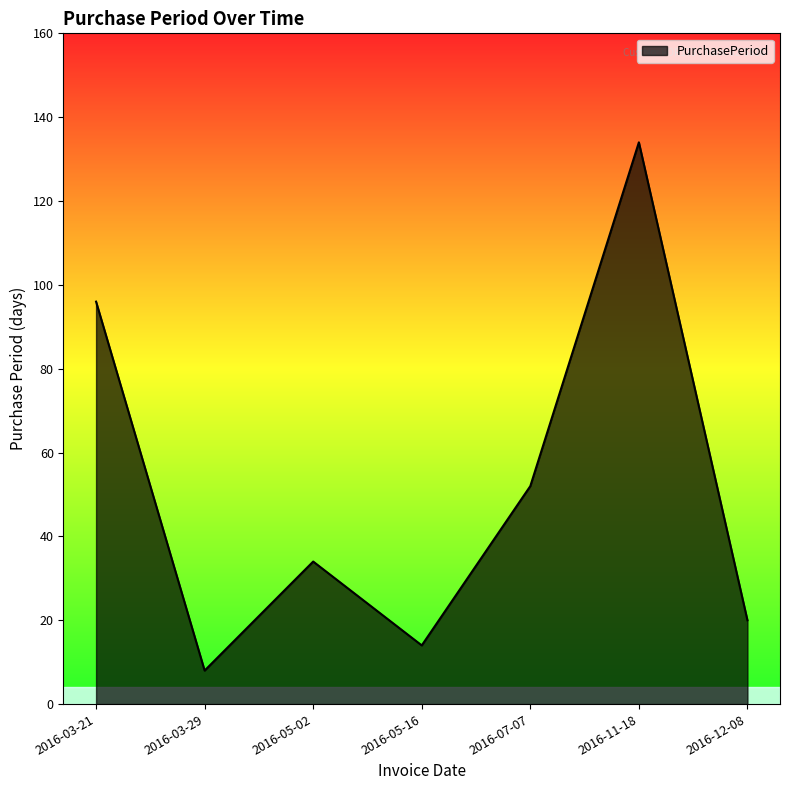

What position from the left is 2016-12-08?

7